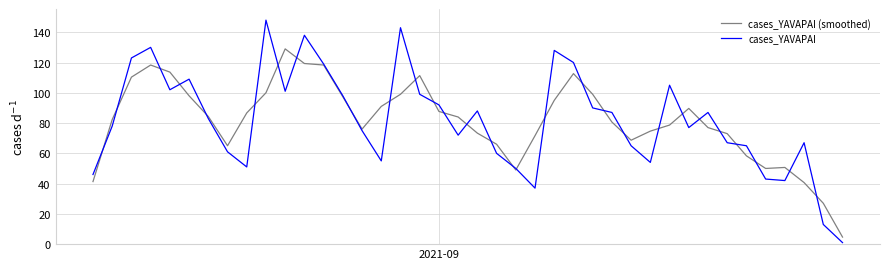

Which series has the largest range (max minus min)?

cases_YAVAPAI